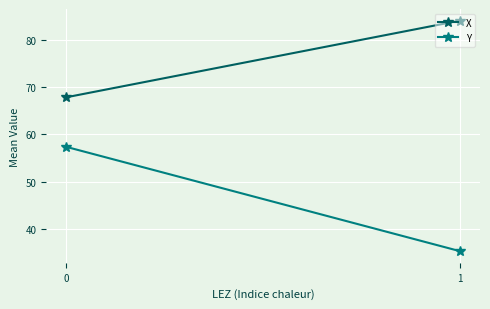

Which category has the highest value across all series?

1